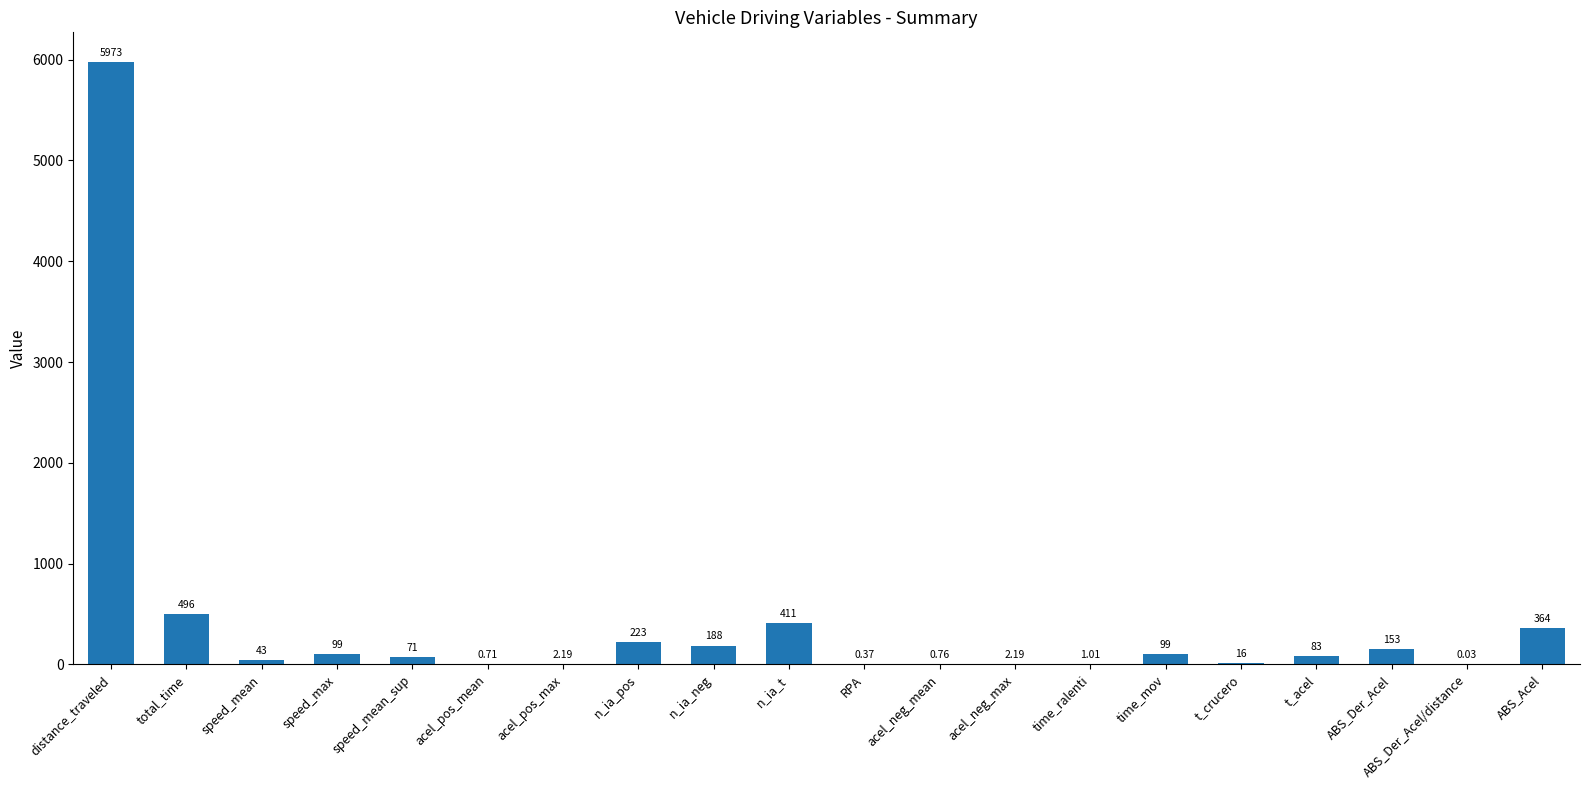

Between time_mov and t_acel, which is larger?

time_mov